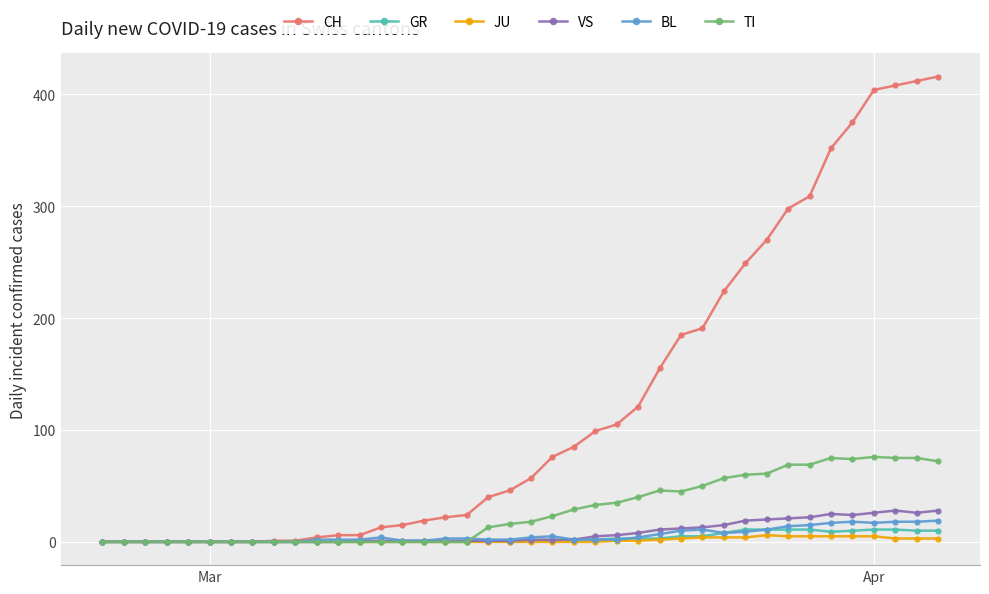

Which series has the largest total across all categories?

CH